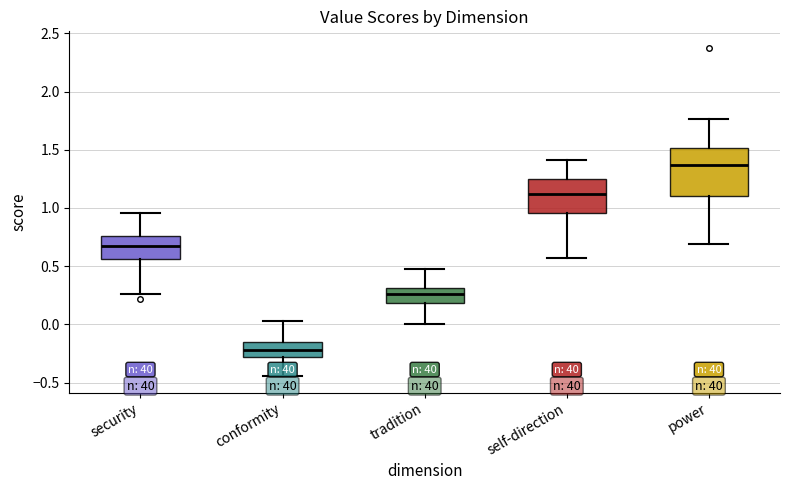

Reading left to right, transcribe this box plot: for each box, give where its median line is, the range the box spans, and where its two whiskers end, as read against the y-axis. The values are not printed on the chart, so give them approximately, as read against the axis.

security: median 0.65, box 0.55 to 0.75, whiskers 0.25 to 0.95
conformity: median -0.20, box -0.30 to -0.15, whiskers -0.45 to 0.05
tradition: median 0.25, box 0.20 to 0.30, whiskers 0.00 to 0.50
self-direction: median 1.10, box 0.95 to 1.25, whiskers 0.55 to 1.40
power: median 1.35, box 1.10 to 1.50, whiskers 0.70 to 1.75